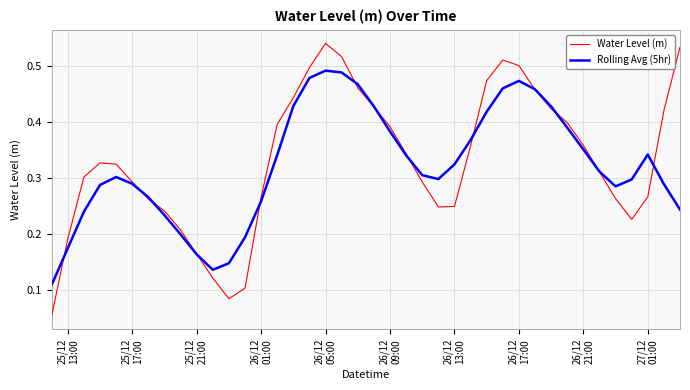

Which series has the widest spread of values?

Water Level (m)